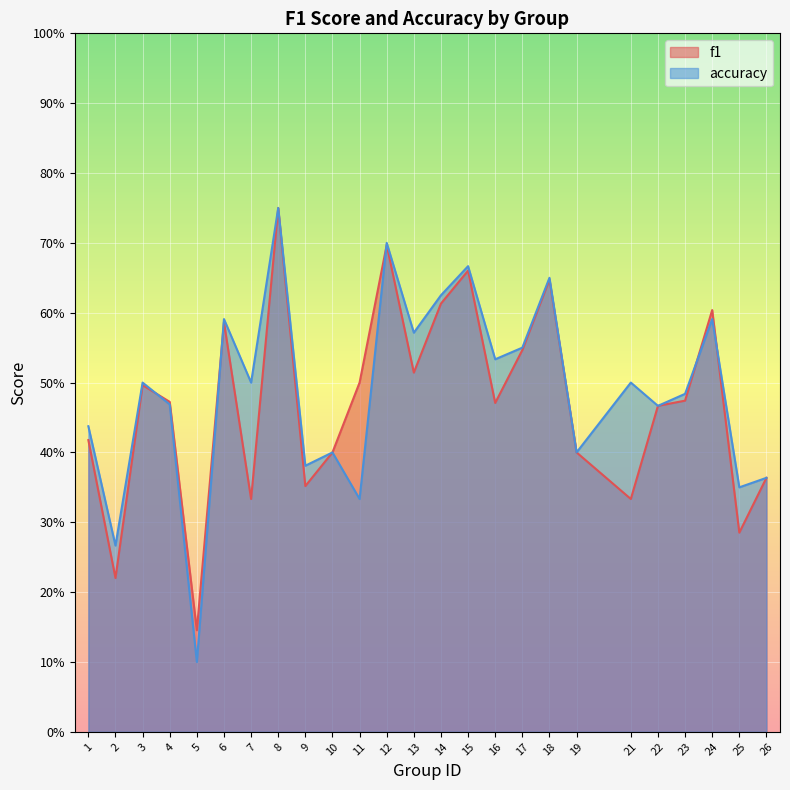

List the series in order of their overall mean, lowest first.

f1, accuracy